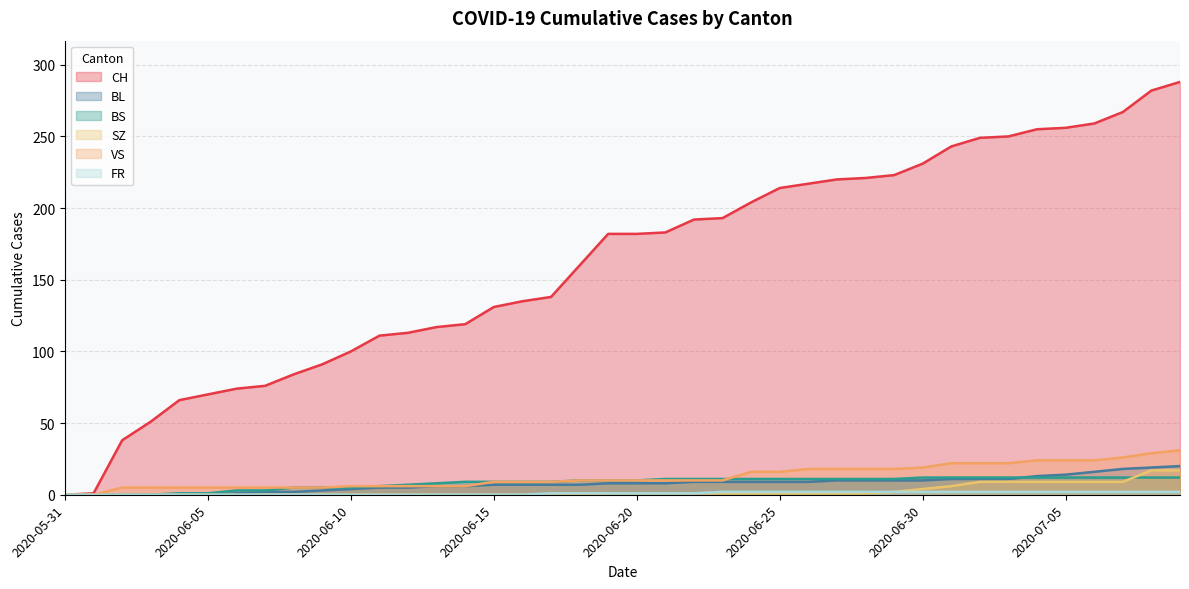

What is the difference between the second highest and minimum values in the CH series?

282